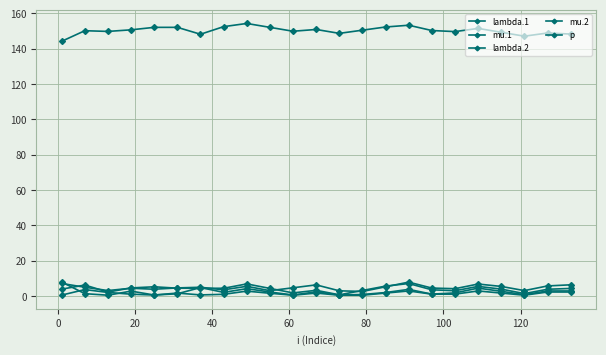

How many distinct data groups are displayed?

5